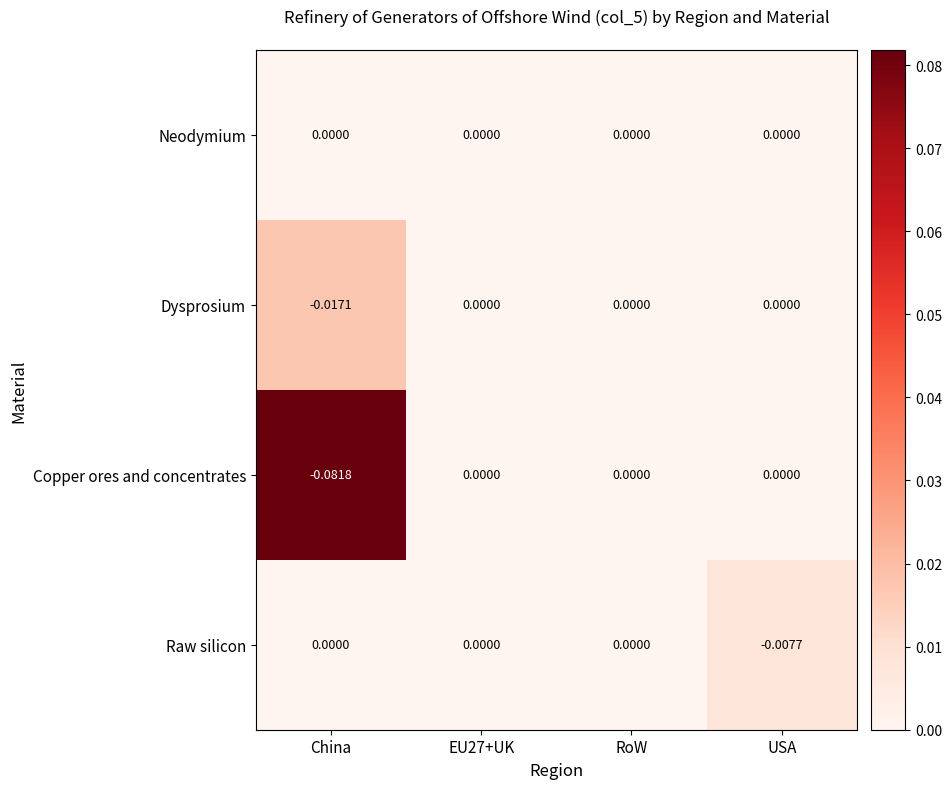

Which series has the largest range (max minus min)?

Copper ores and concentrates